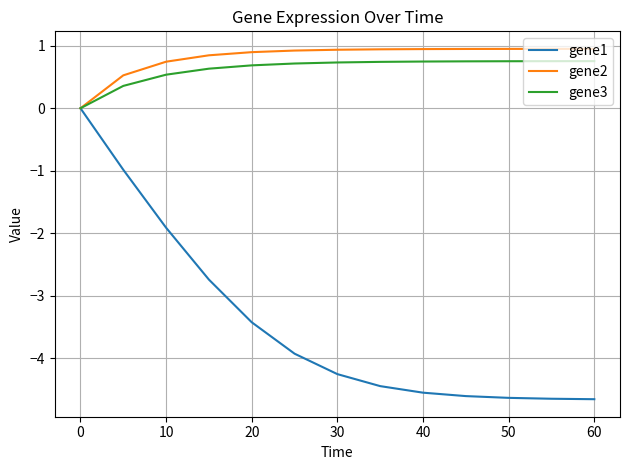

Which series has the widest spread of values?

gene1